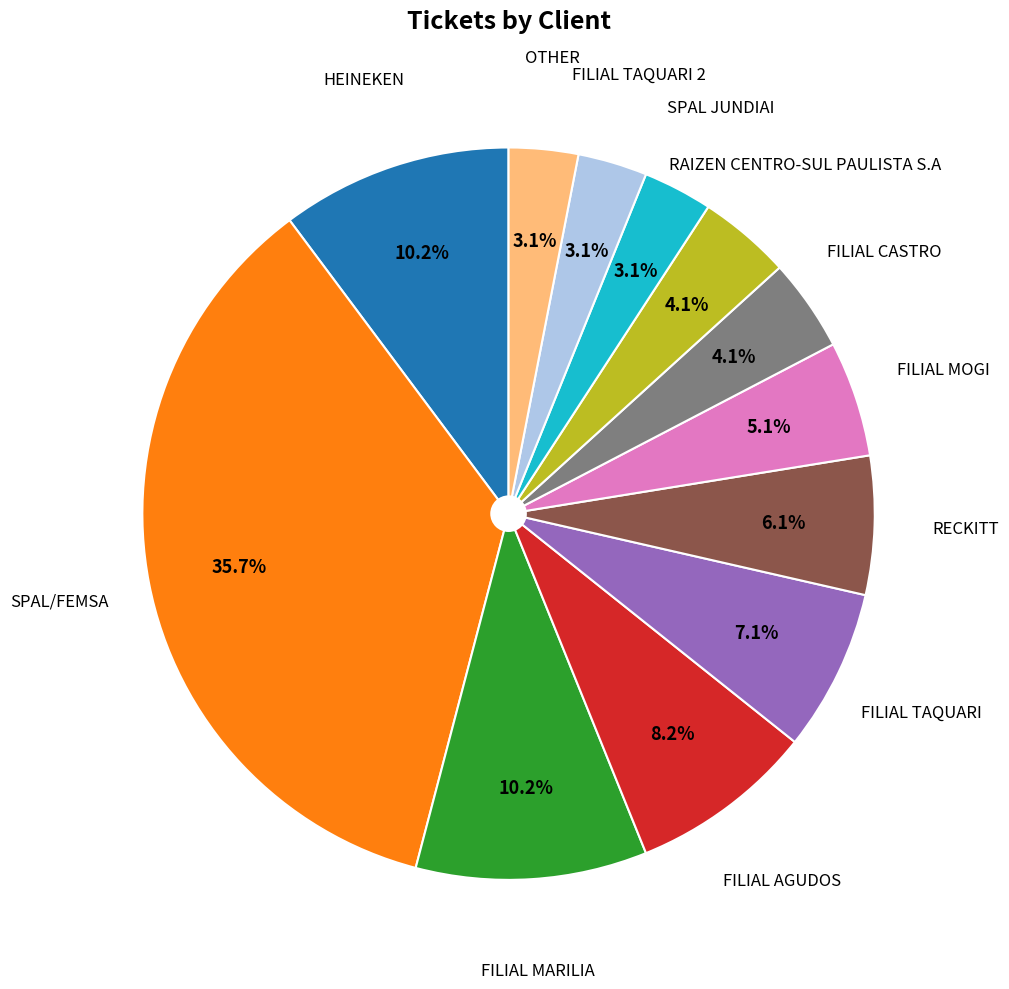

Is there any slice that represents more than half of the pie?

No